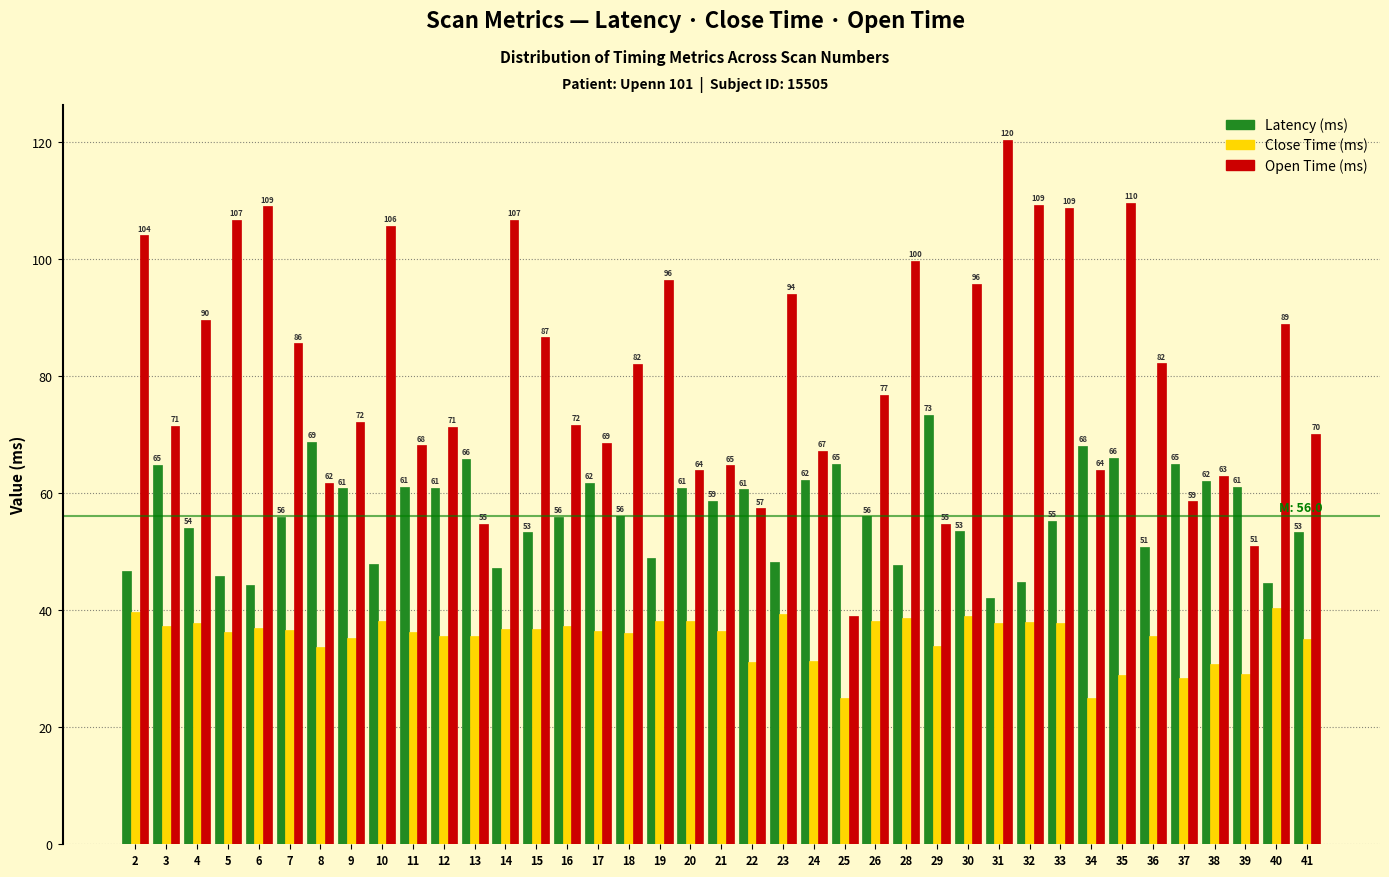

At which category does the chart reach its peak across all series?

31